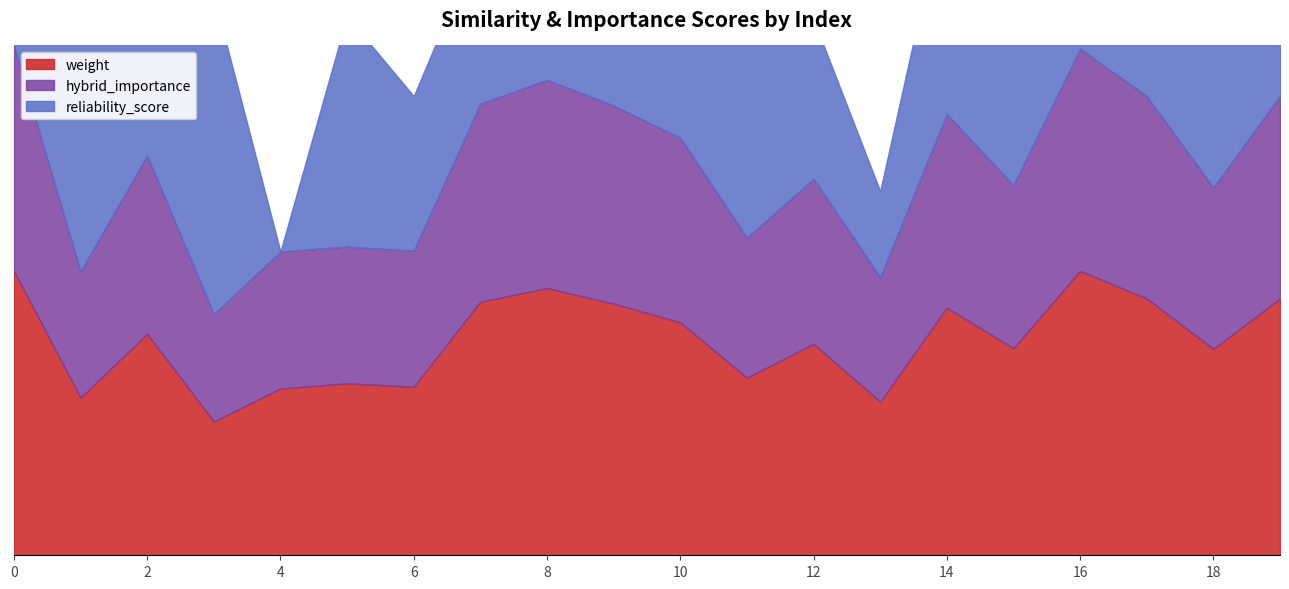

Rank the categories by hybrid_importance value from highest to lowest.

0, 16, 8, 19, 17, 7, 9, 14, 10, 2, 12, 15, 18, 11, 5, 6, 4, 1, 13, 3